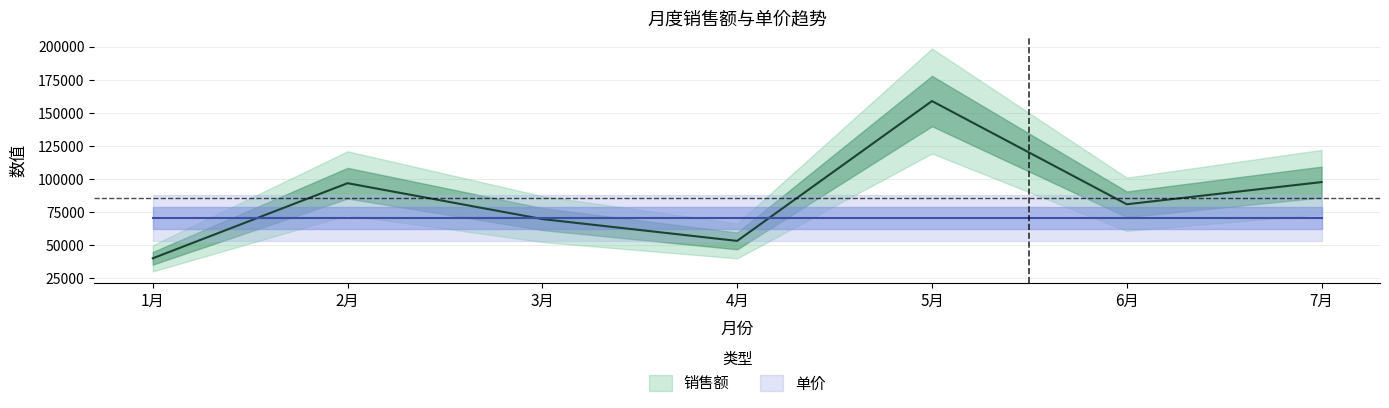

What is the minimum value shown in the chart?

39760